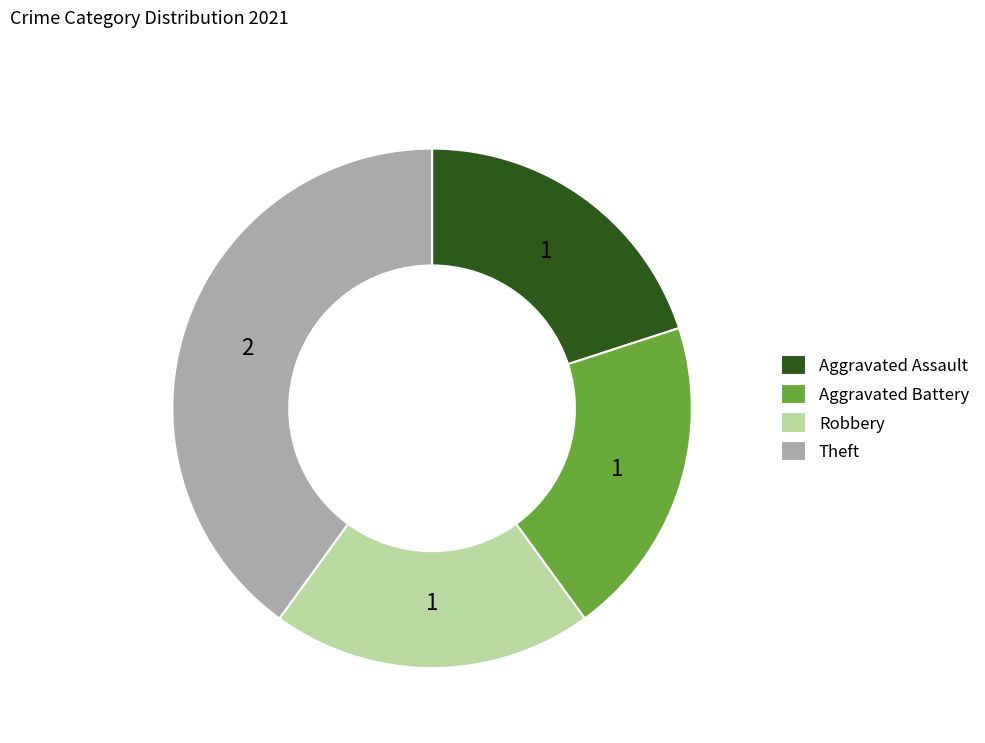

Is Theft the majority of the pie?

No